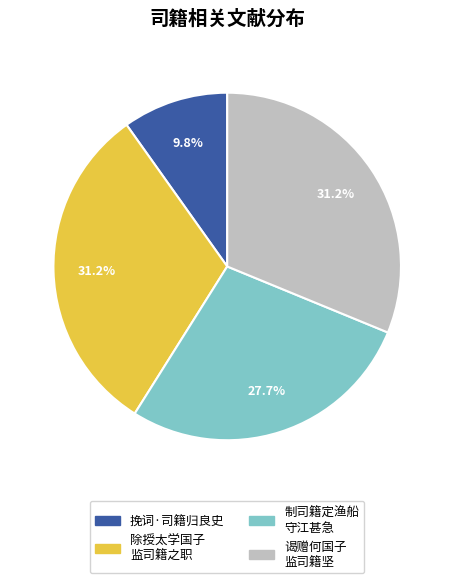

Approximately how many times larger is the value at 制司籍定渔船 守江甚急 compared to 谒赠何国子 监司籍坚?

0.9